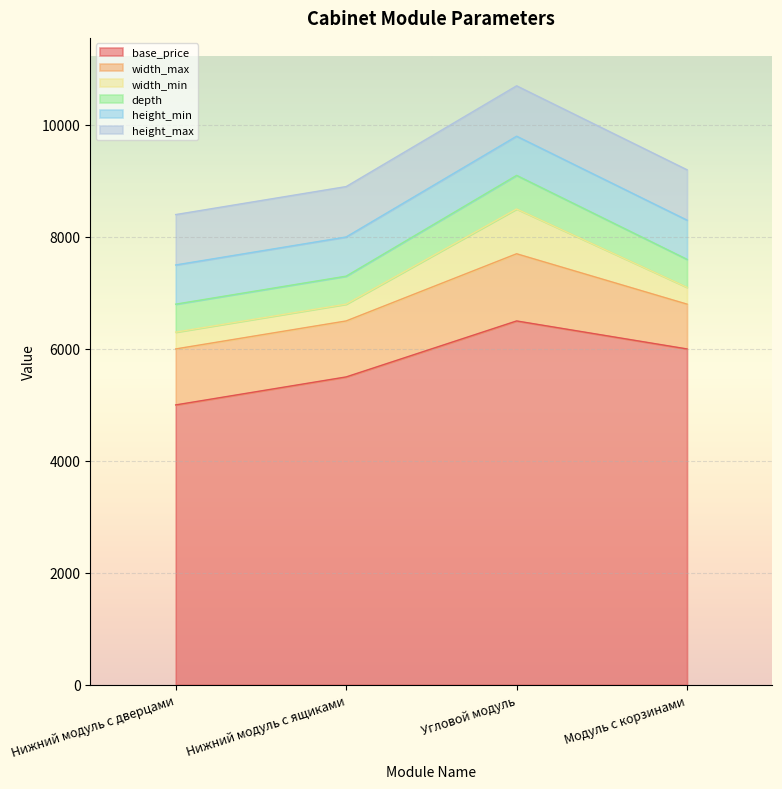

Reading left to right, extract all data points from this chart.

base_price: 5000	5500	6500	6000
width_max: 1000	1000	1200	800
width_min: 300	300	800	300
depth: 500	500	600	500
height_min: 700	700	700	700
height_max: 900	900	900	900